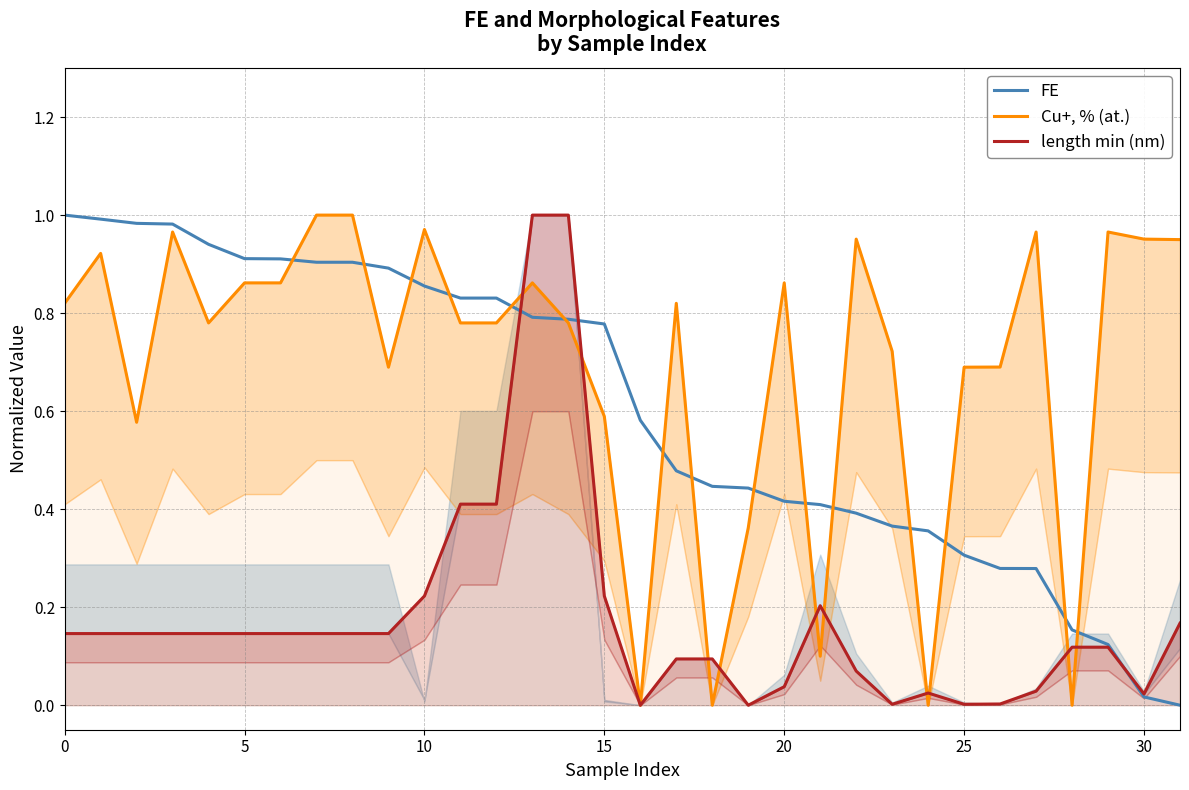

What is the label of the 15th point from the right?

17